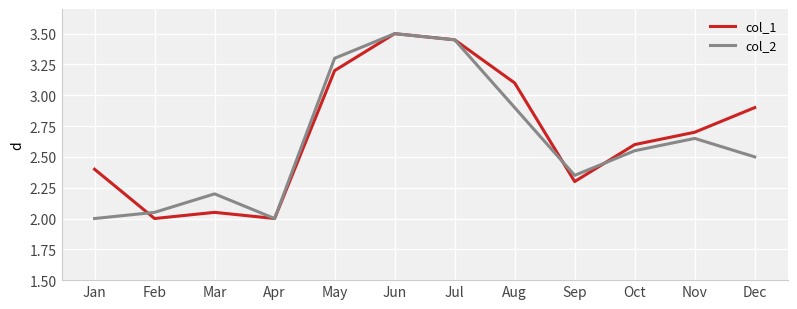

True or false: col_1 has more than 1 points higher than both neighbors.

True